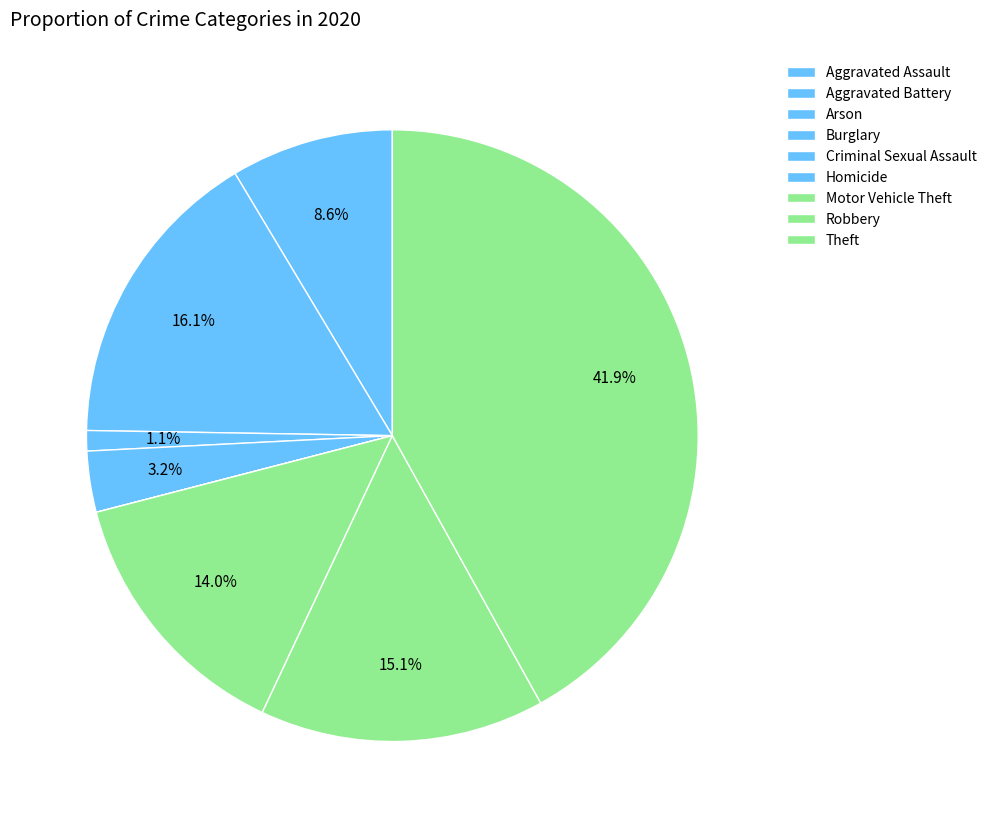

What percentage is NOT represented by Homicide?

100.0%